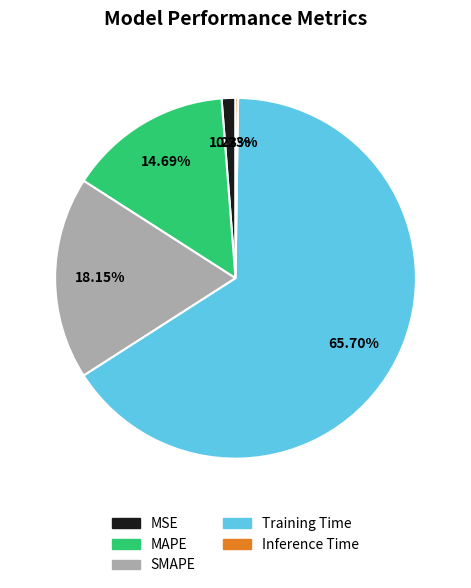

Does MAPE account for over 50% of the chart?

No